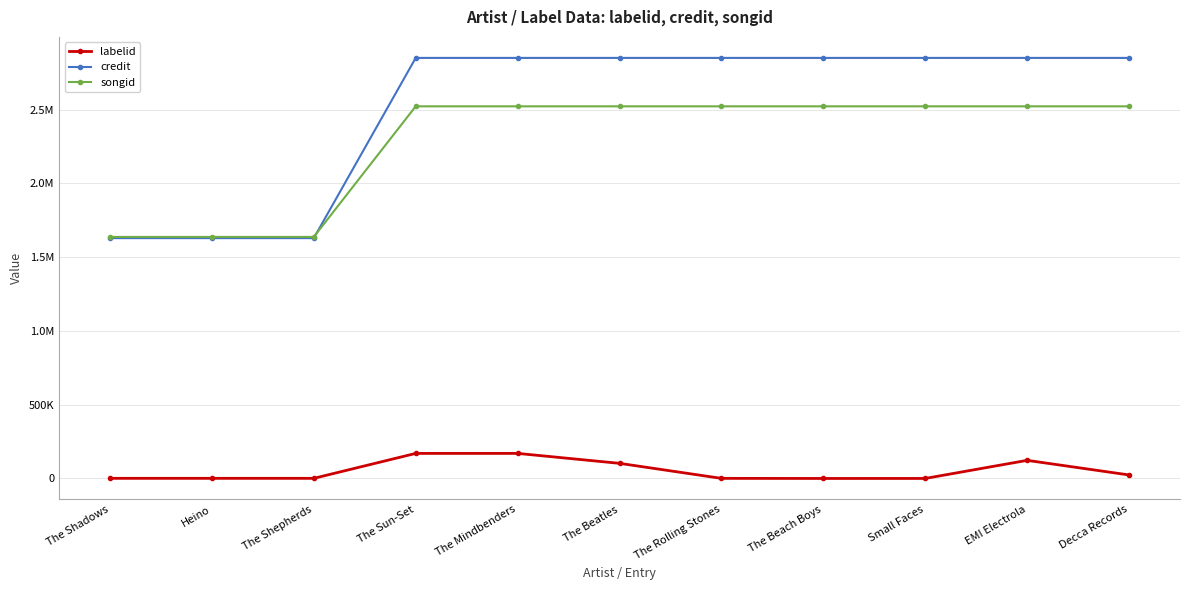

What position from the right is The Shepherds?

9